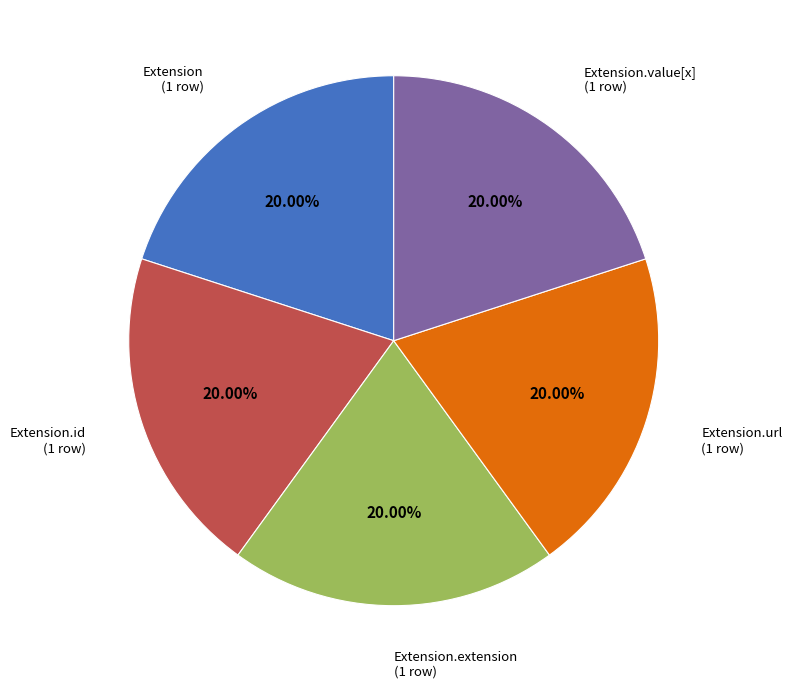

Does any single category account for the majority?

No